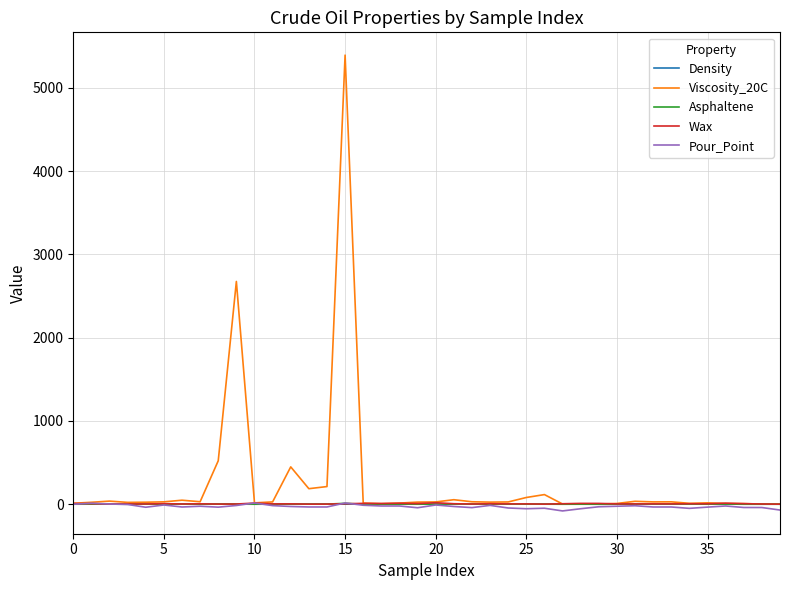

Which series has the largest range (max minus min)?

Viscosity_20C